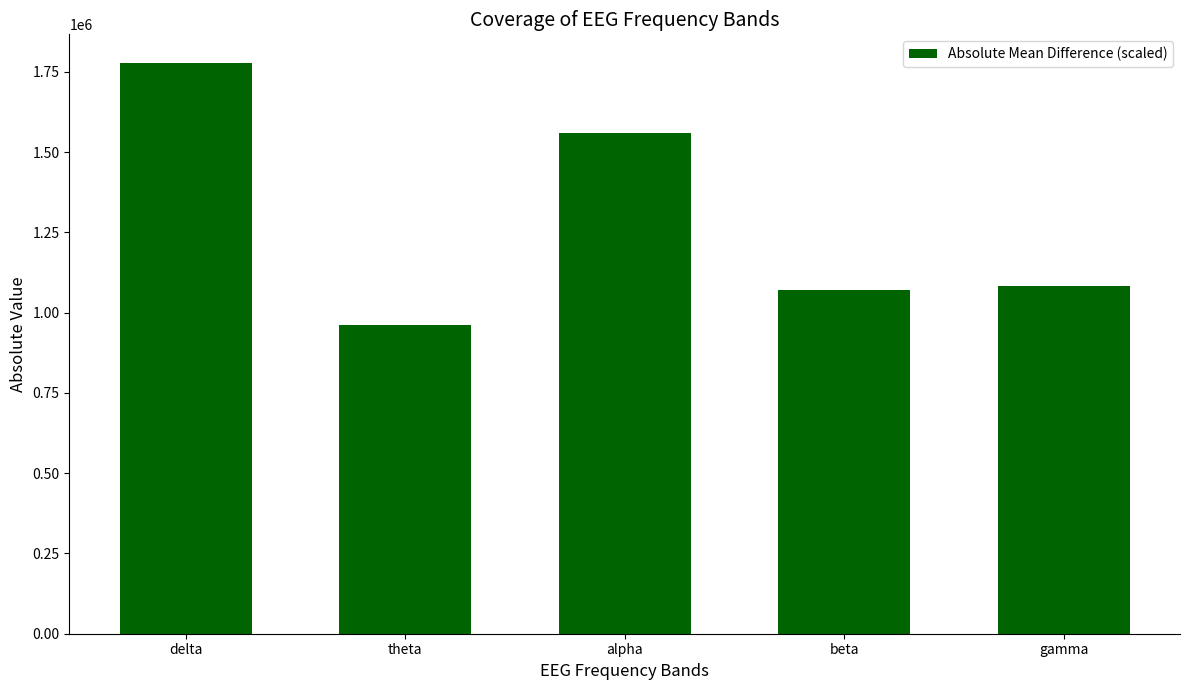

Reading right to left, list all the values displayed in this chart.

gamma=1082619.7	beta=1069636.1	alpha=1560658.9	theta=962813.9	delta=1778146.8